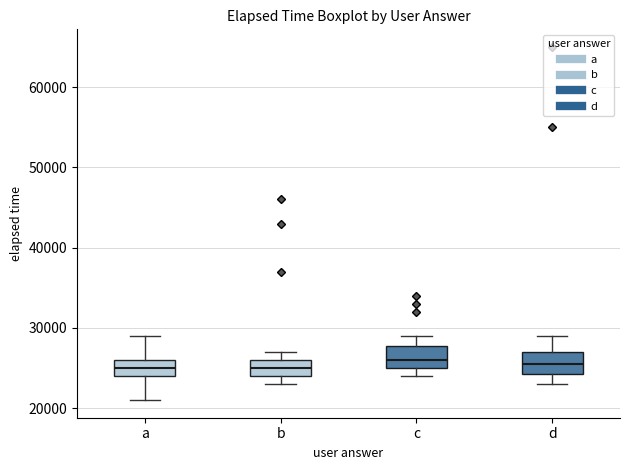

Reading left to right, transcribe this box plot: for each box, give where its median line is, the range the box spans, and where its two whiskers end, as read against the y-axis. The values are not printed on the chart, so give them approximately, as read against the axis.

a: median 25000, box 24000 to 26000, whiskers 21000 to 29000
b: median 25000, box 24000 to 26000, whiskers 23000 to 27000
c: median 26000, box 25000 to 28000, whiskers 24000 to 29000
d: median 26000, box 24000 to 27000, whiskers 23000 to 29000